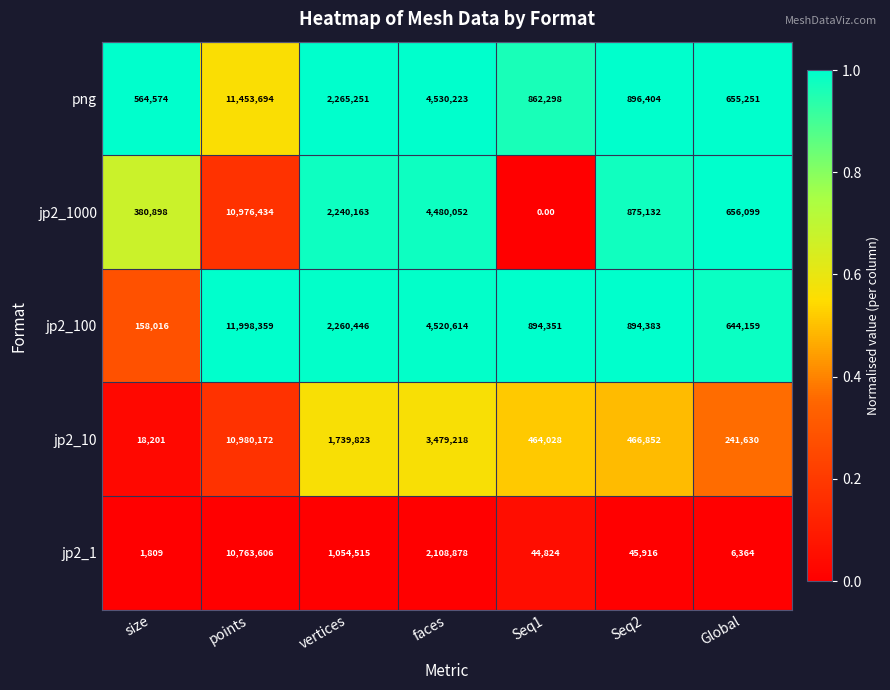

What is the maximum value shown in the chart?

11998359